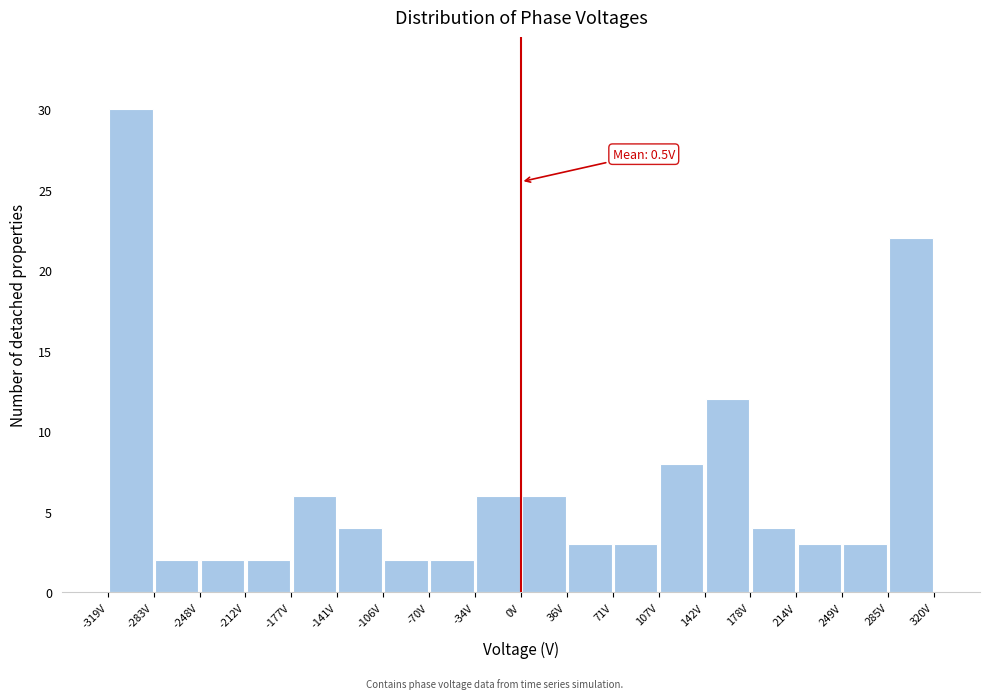

Over which range of the x-axis is the bar tallest?

-320 to -285